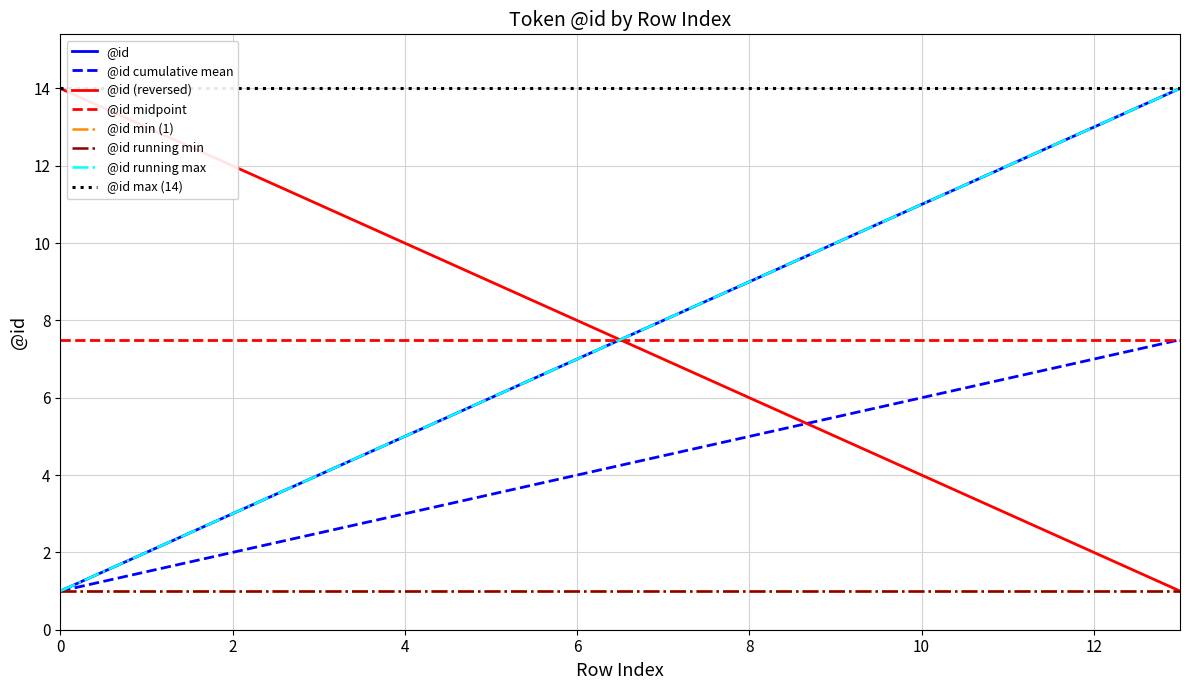

How many values are below 8?

7